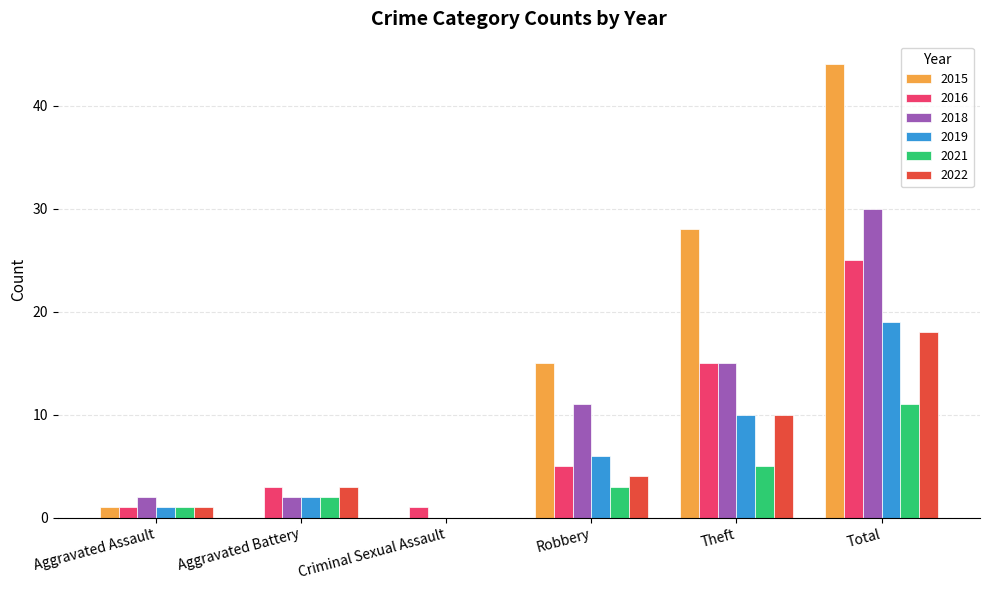

What is the sum of the 2018 values at Criminal Sexual Assault and Robbery?

11